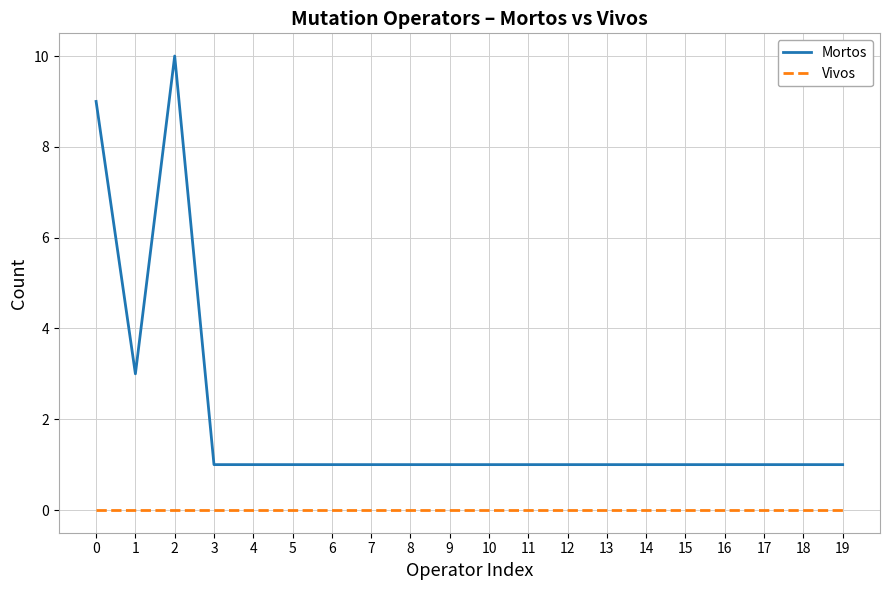

Reading left to right, transcribe all the data shown in this chart.

Mortos: 9	3	10	1	1	1	1	1	1	1	1	1	1	1	1	1	1	1	1	1
Vivos: 0	0	0	0	0	0	0	0	0	0	0	0	0	0	0	0	0	0	0	0